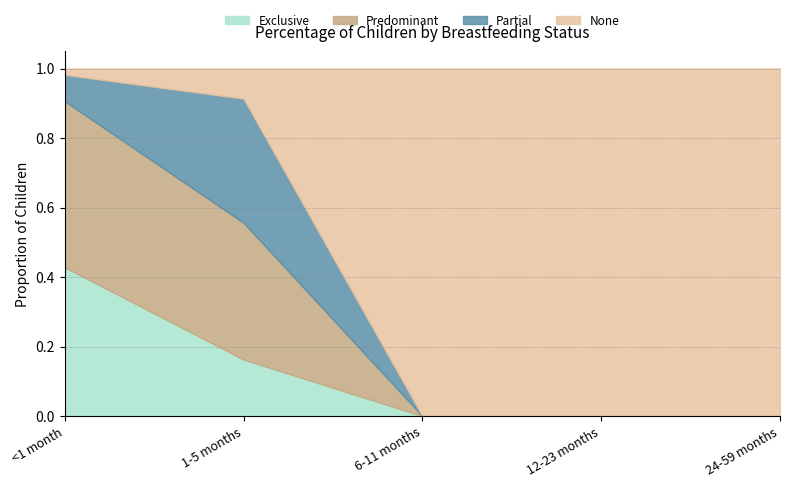

What is the total value across all series at <1 month?

1.0